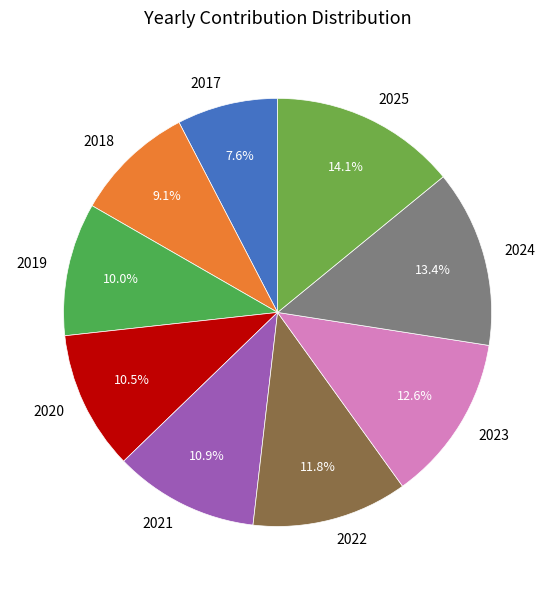

To the nearest percent, what is the difference between the 2023 and 2020 slice percentages?

2%